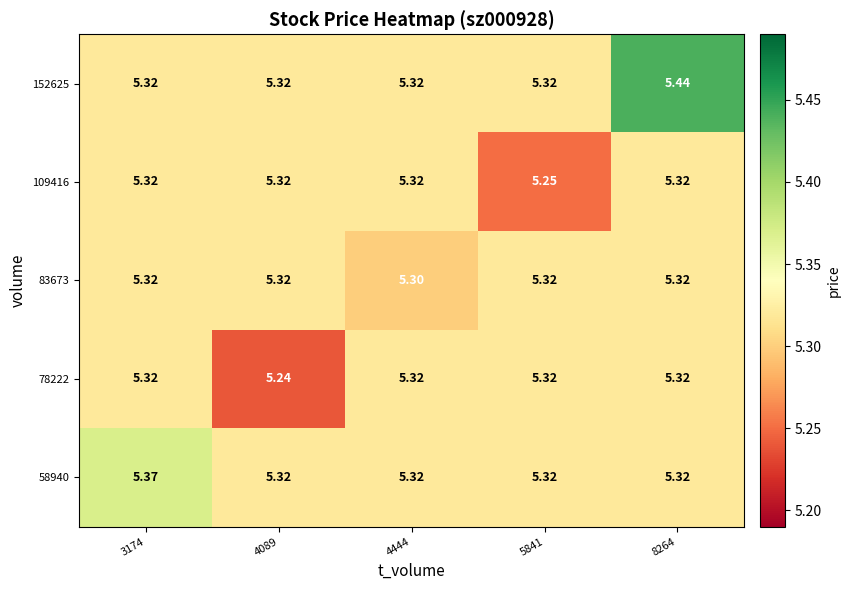

At which category is the sum across all series the highest?

8264